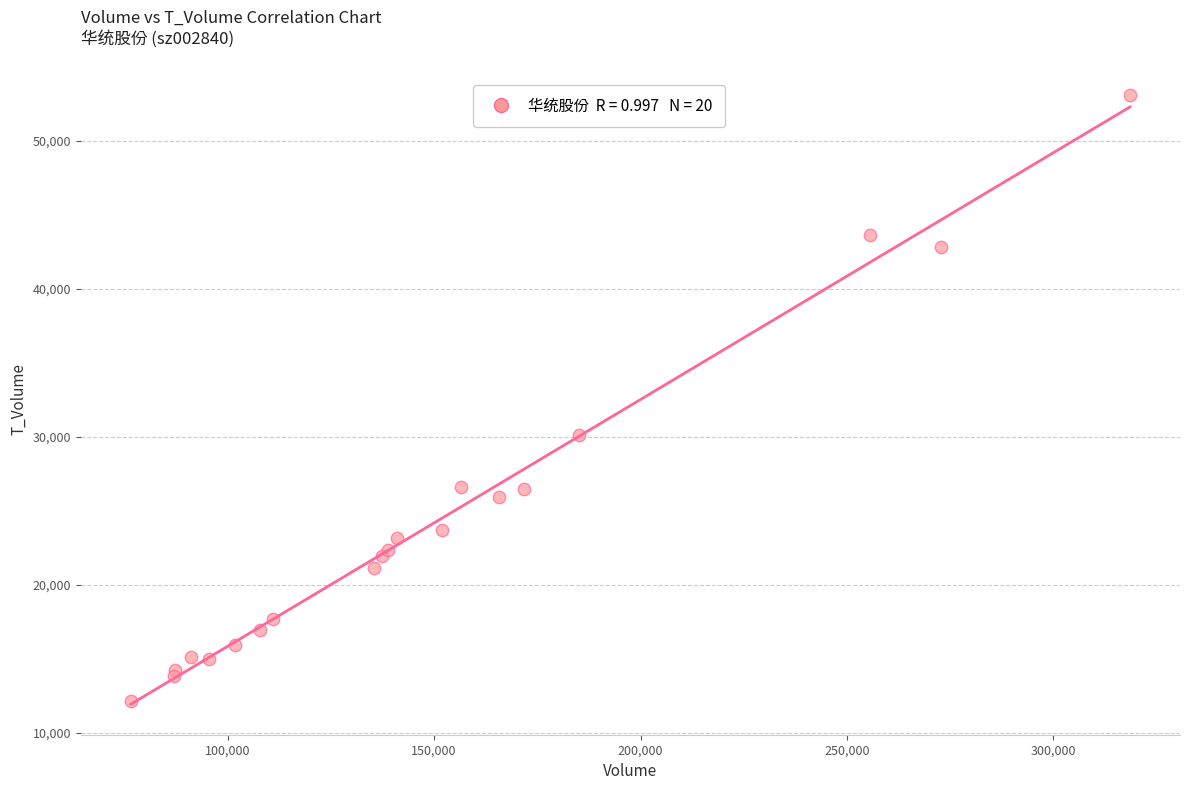

What Y value in the scatter plot is closest to 32624?

30094